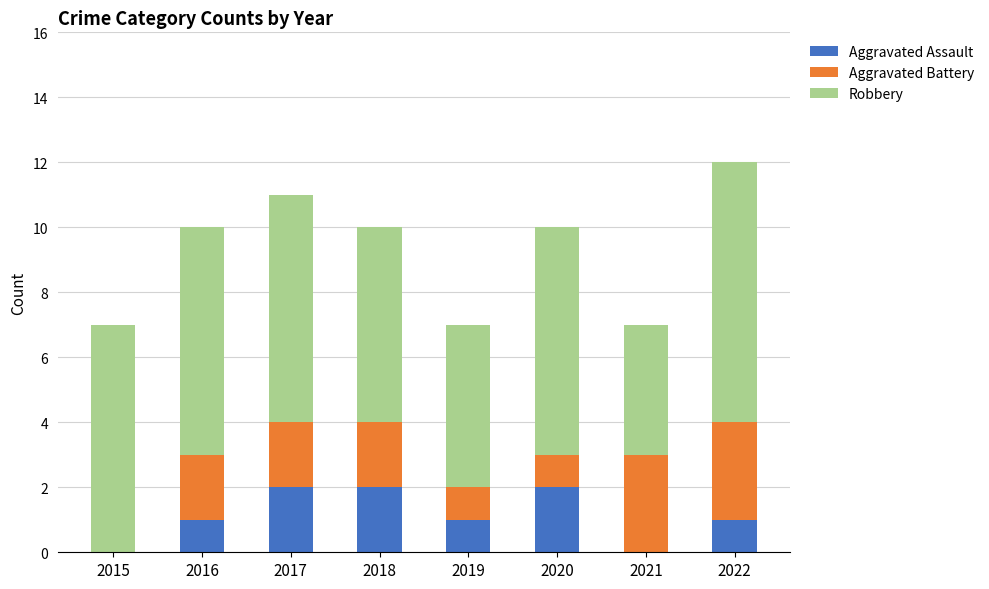

What is the total value across all series at 2019?

7